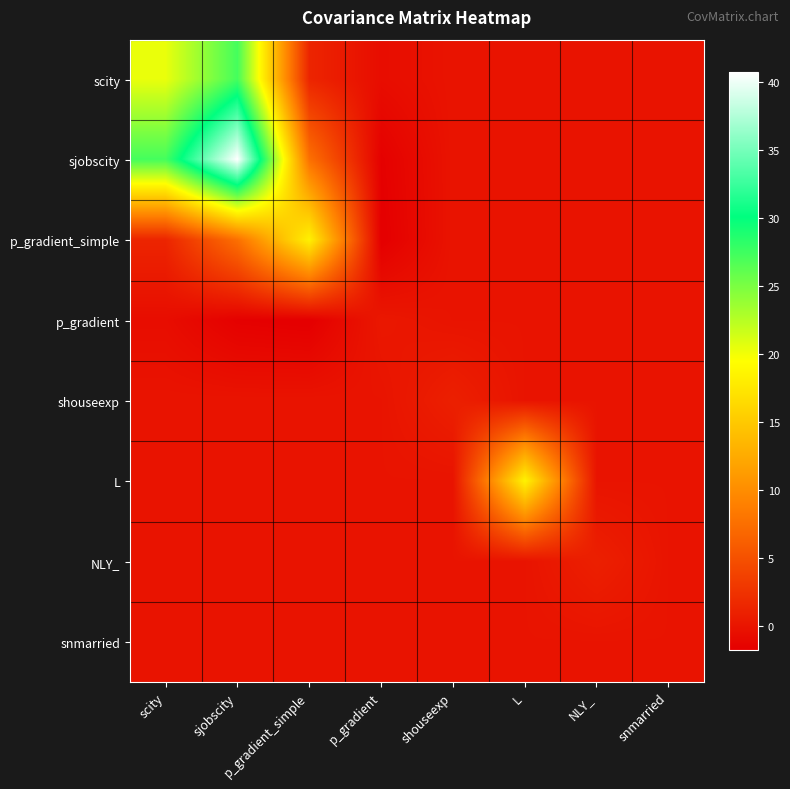

Reading left to right, extract all data points from this chart.

scity: scity=20.4	sjobscity=27.3	p_gradient_simple=1.4	p_gradient=-0.6	shouseexp=0.0	L=0.0	NLY_=0.0	snmarried=0.0
sjobscity: scity=27.3	sjobscity=40.7	p_gradient_simple=7.7	p_gradient=-1.6	shouseexp=0.0	L=0.0	NLY_=0.0	snmarried=0.0
p_gradient_simple: scity=1.4	sjobscity=7.7	p_gradient_simple=18.4	p_gradient=-1.7	shouseexp=0.0	L=0.0	NLY_=0.0	snmarried=0.0
p_gradient: scity=-0.6	sjobscity=-1.6	p_gradient_simple=-1.7	p_gradient=0.3	shouseexp=0.0	L=0.0	NLY_=0.0	snmarried=0.0
shouseexp: scity=0.0	sjobscity=0.0	p_gradient_simple=0.0	p_gradient=0.0	shouseexp=1.0	L=0.0	NLY_=0.0	snmarried=0.0
L: scity=0.0	sjobscity=0.0	p_gradient_simple=0.0	p_gradient=0.0	shouseexp=0.0	L=18.5	NLY_=0.0	snmarried=0.0
NLY_: scity=0.0	sjobscity=0.0	p_gradient_simple=0.0	p_gradient=0.0	shouseexp=0.0	L=0.0	NLY_=1.0	snmarried=0.0
snmarried: scity=0.0	sjobscity=0.0	p_gradient_simple=0.0	p_gradient=0.0	shouseexp=0.0	L=0.0	NLY_=0.0	snmarried=0.0